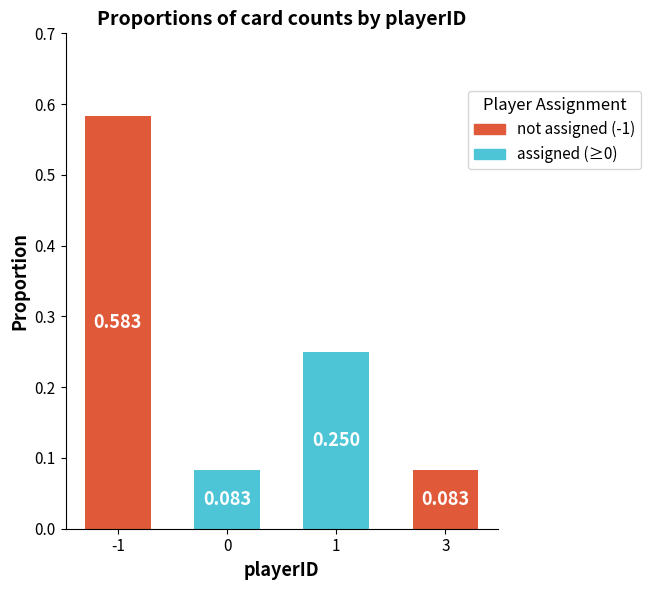

Rank the categories by value from highest to lowest.

-1, 1, 0, 3